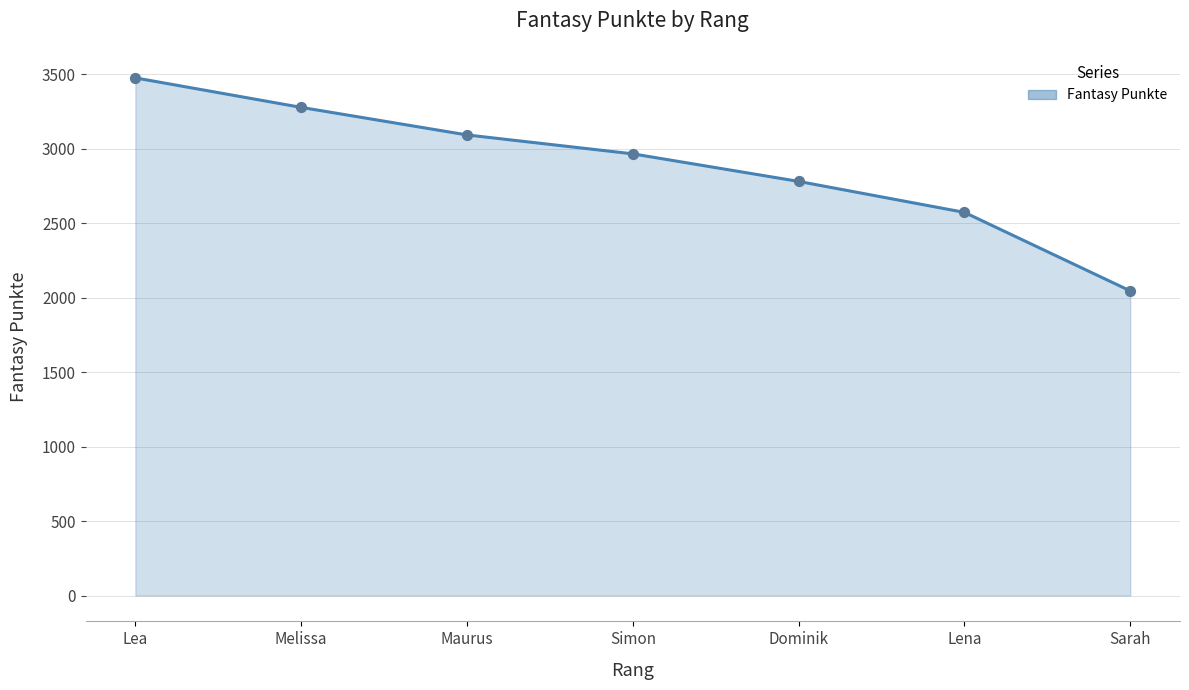

At which category is the sum across all series the highest?

Lea